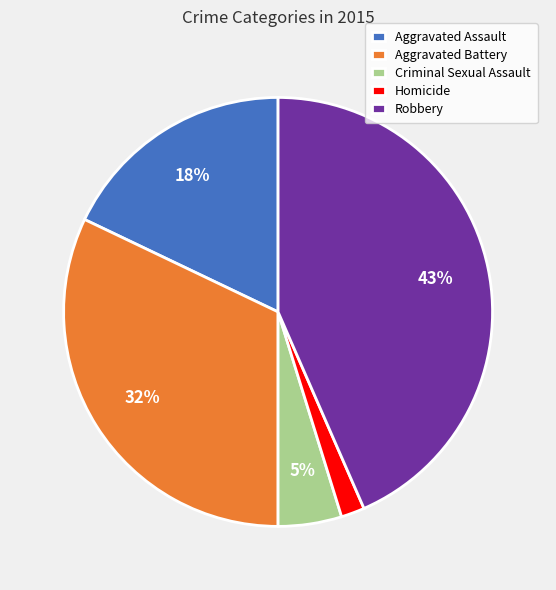

To the nearest percent, what is the difference between the Aggravated Battery and Criminal Sexual Assault slice percentages?

27%